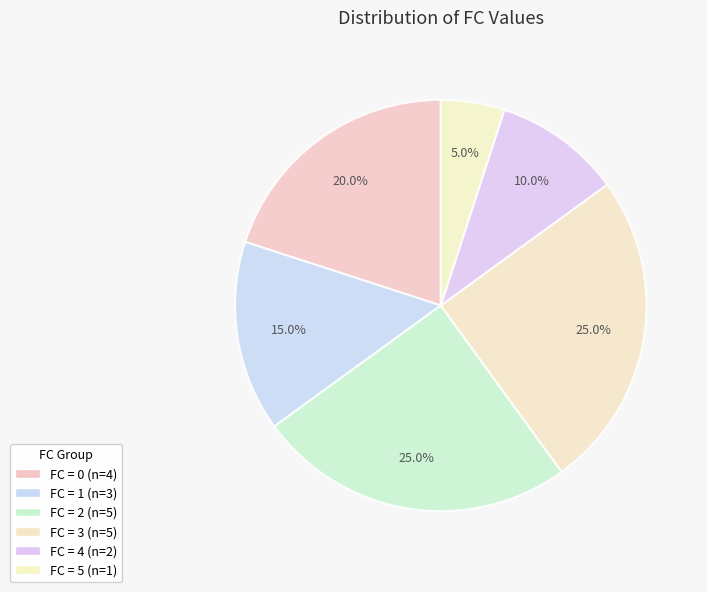

What is the largest slice in the pie chart?

2